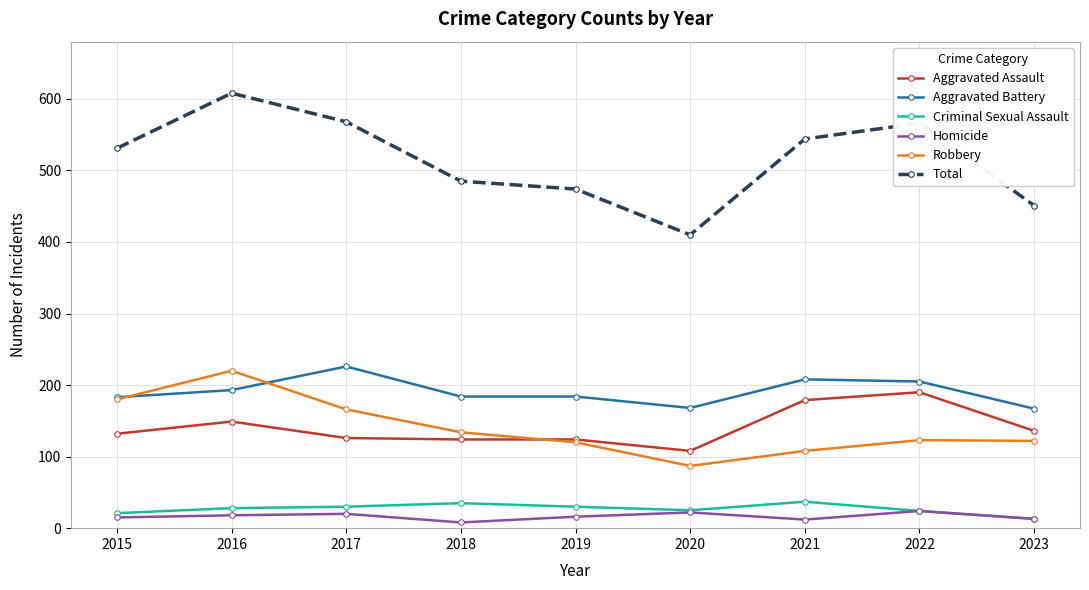

Which series has the largest range (max minus min)?

Total